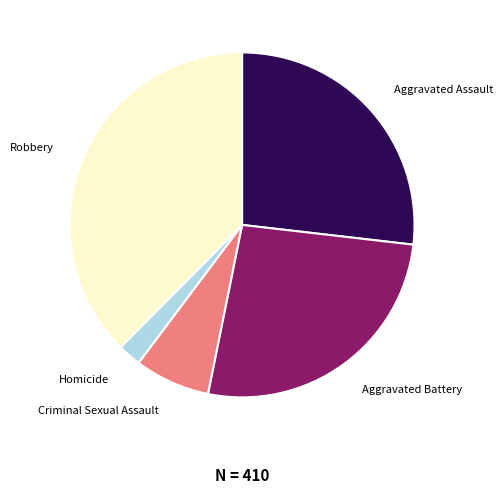

Does Aggravated Battery represent more than half of the total?

No